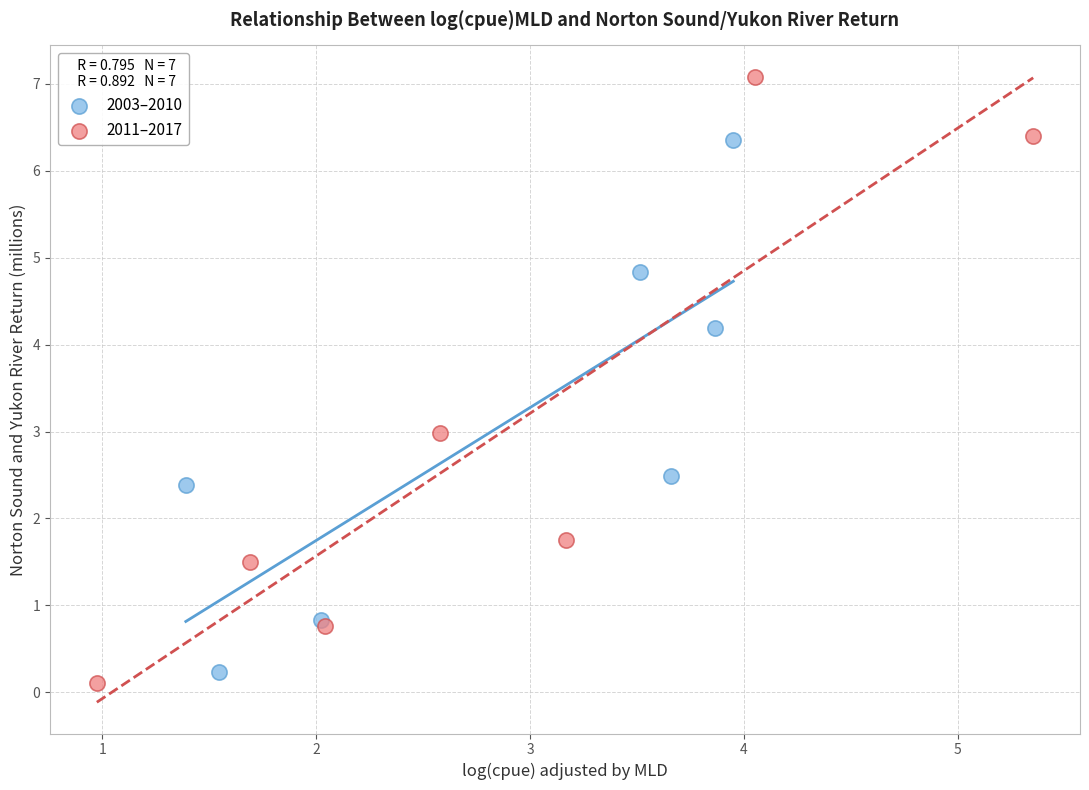

Which series reaches the maximum Y coordinate?

2011–2017